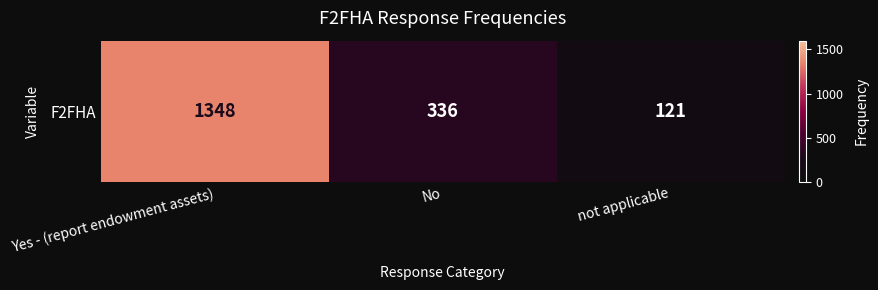

At which category does the chart reach its peak across all series?

Yes - (report endowment assets)